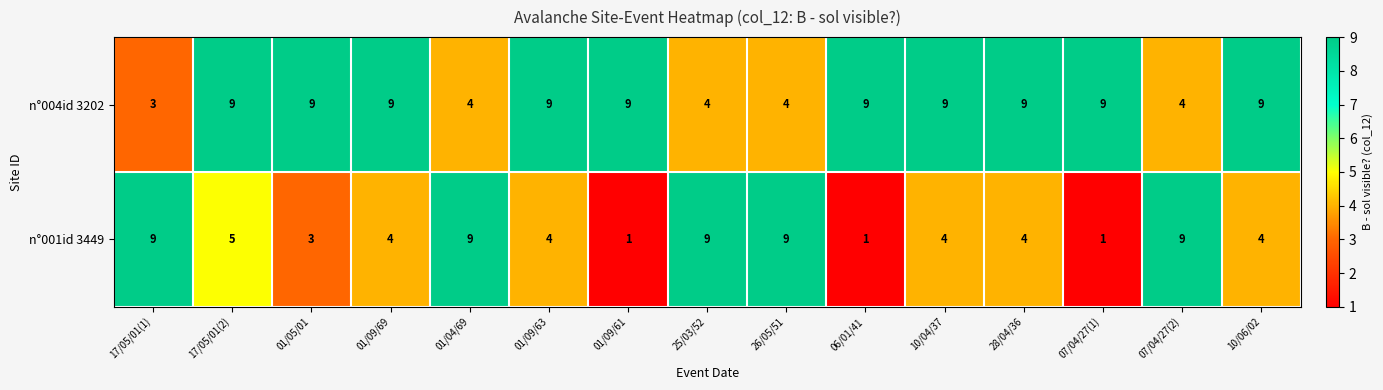

How many n°004id 3202 values are between 4 and 9?

14